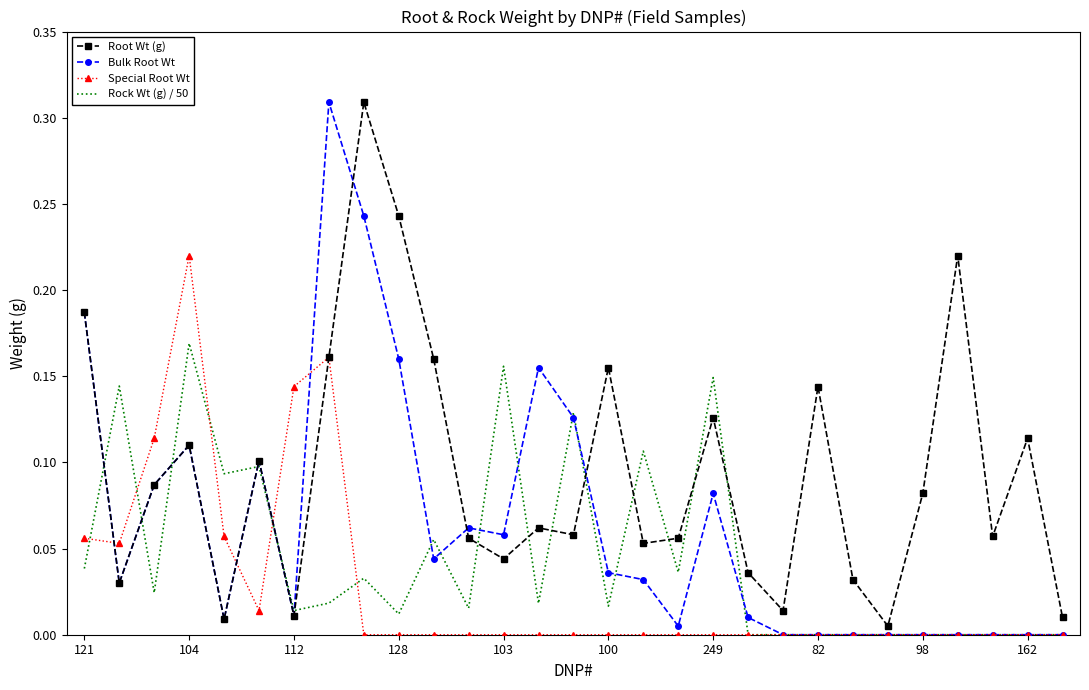

Which series has the largest total across all categories?

Root Wt (g)